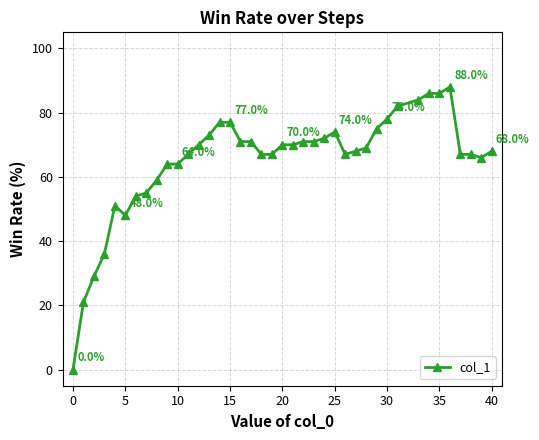

True or false: there are more than 0 points higher than both neighbors.

True